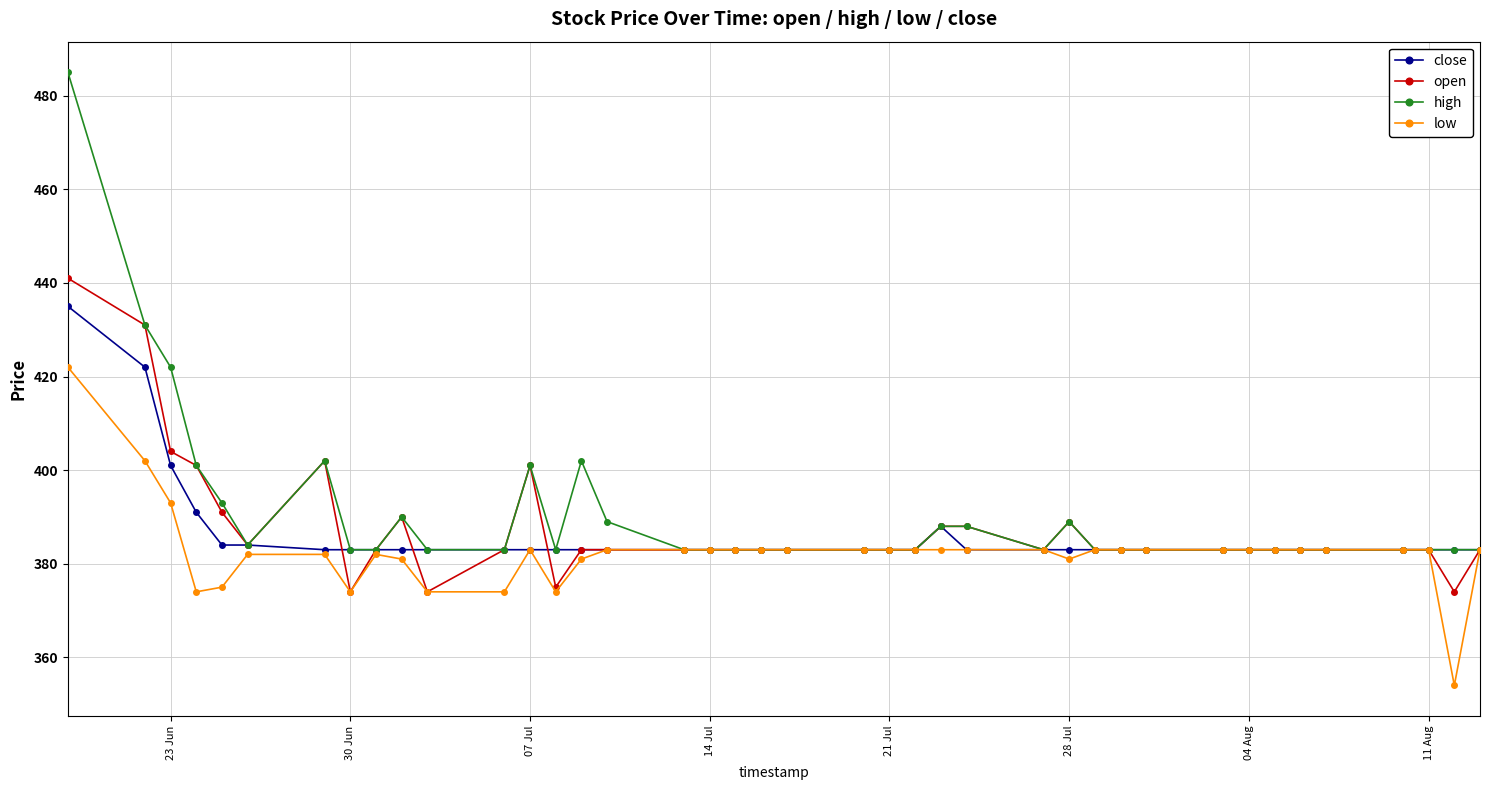

Rank the series by their average value, from lowest to highest.

low, close, open, high